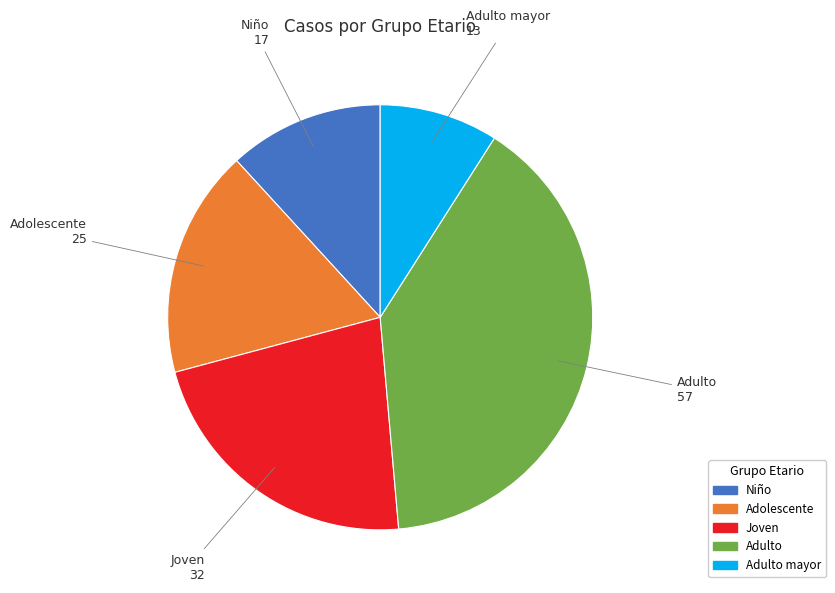

Is there any slice that represents more than half of the pie?

No